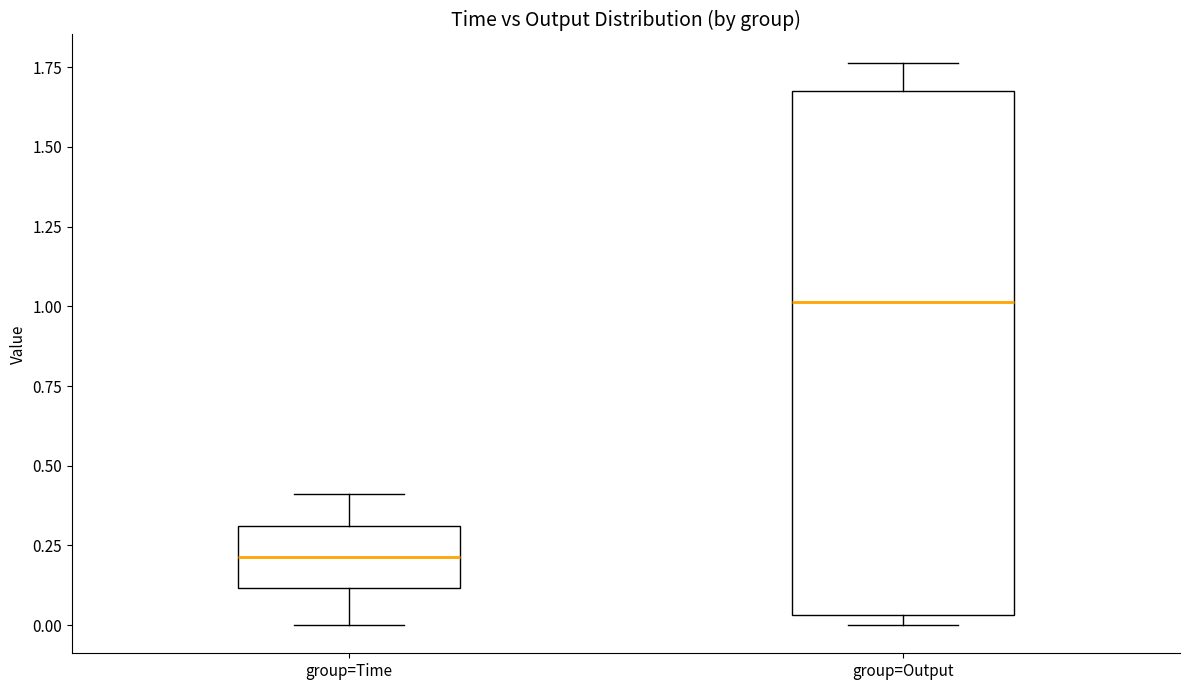

Reading left to right, read every box against the y-axis: the position of its median line, the range the box covers, and the ends of its whiskers. The values are not printed on the chart, so give them approximately, as read against the axis.

group=Time: median 0.20, box 0.10 to 0.30, whiskers 0.00 to 0.40
group=Output: median 1.00, box 0.05 to 1.70, whiskers 0.00 to 1.75